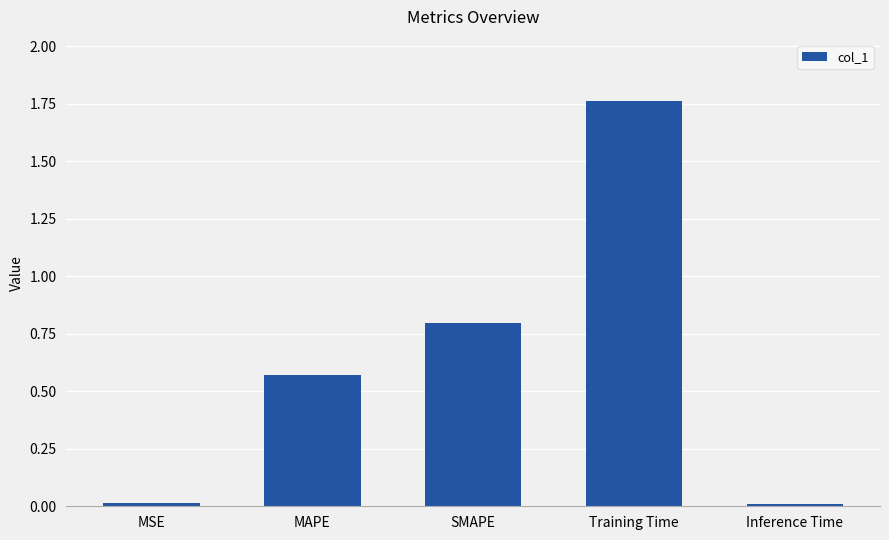

Which category has the highest value across all series?

Training Time